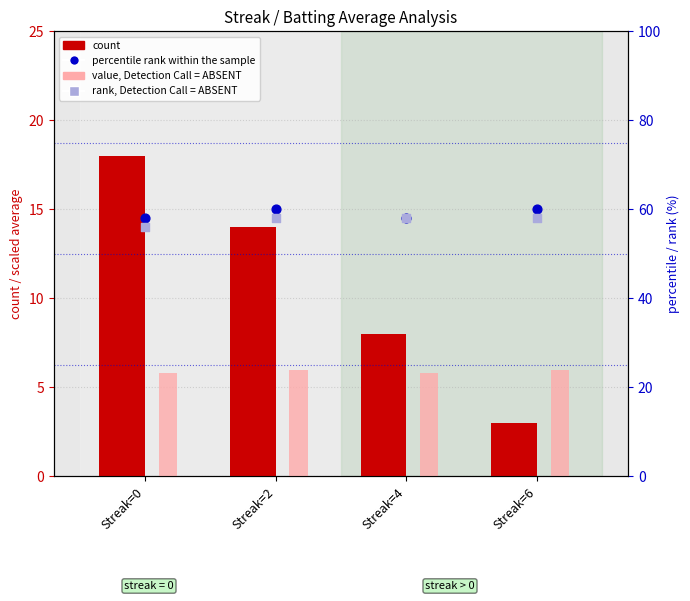

What is the total value across all series at Streak=0?

137.8